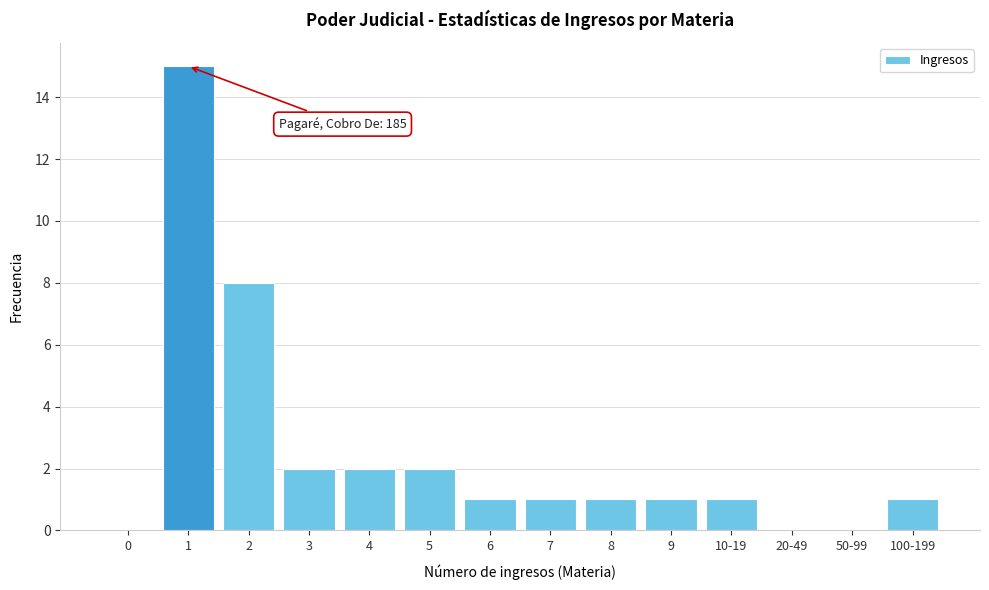

Reading right to left, extract all data points from this chart.

100-199=1	50-99=0	20-49=0	10-19=1	9=1	8=1	7=1	6=1	5=2	4=2	3=2	2=8	1=15	0=0